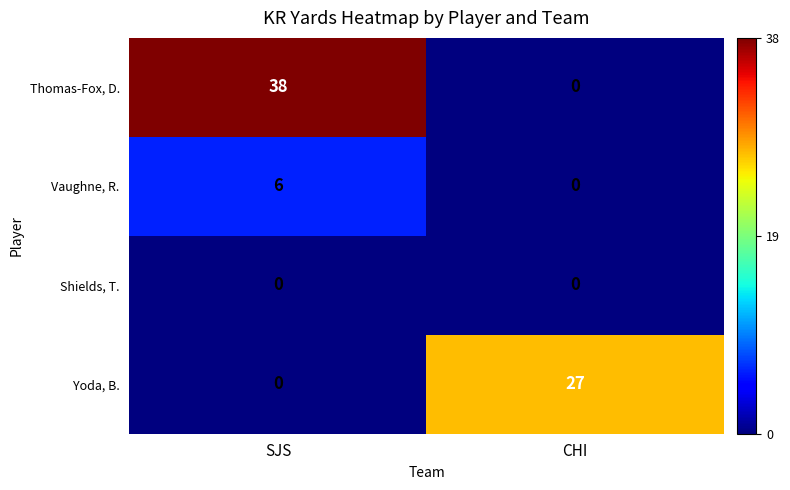

Which series has the largest total across all categories?

Thomas-Fox, D.